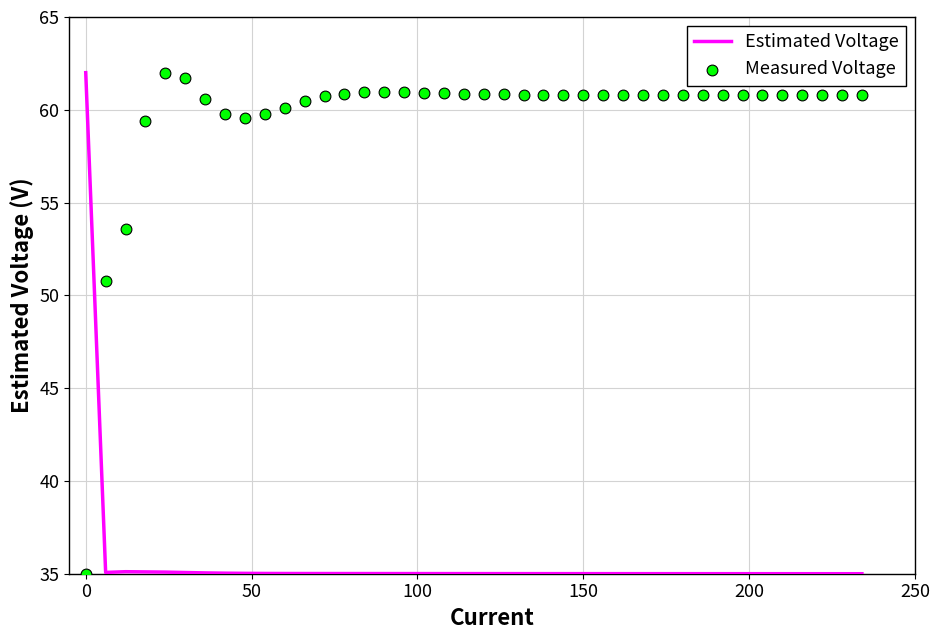

Which series has the widest spread of Y values?

Estimated Voltage